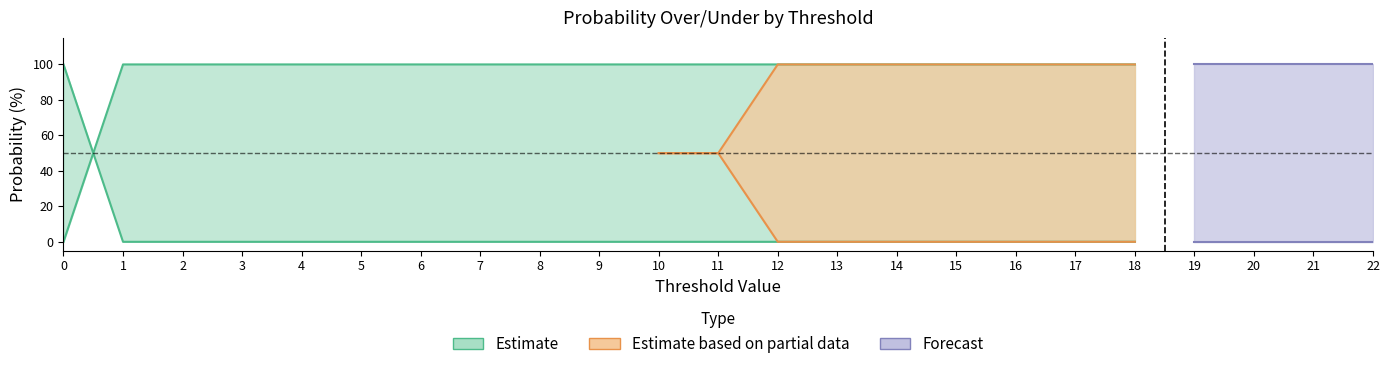

At which label is ast prob under closest to 50?

4